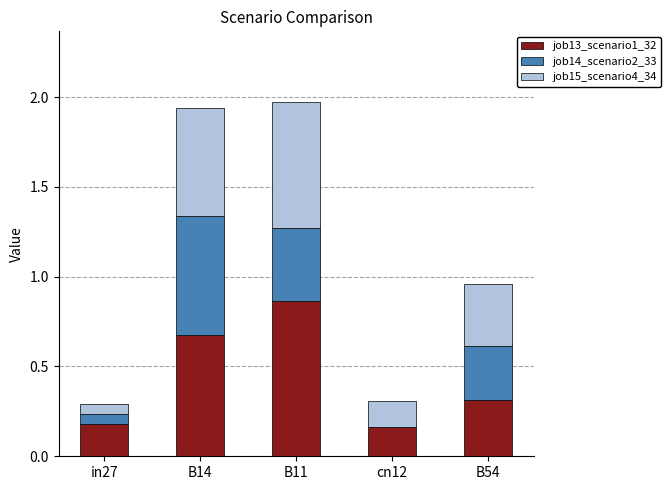

What is the sum of all job13_scenario1_32 values?

2.2